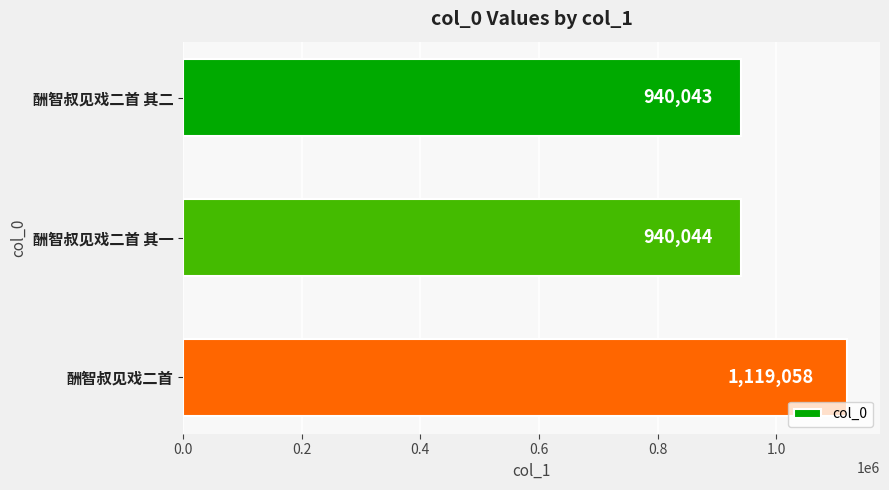

How many values are below 940044?

1